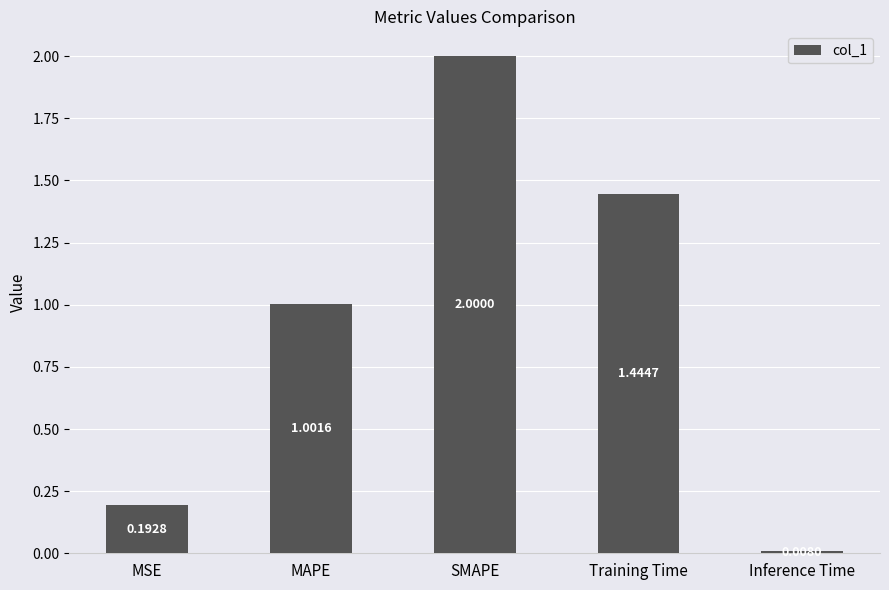

Count the number of values greater than 1.

3